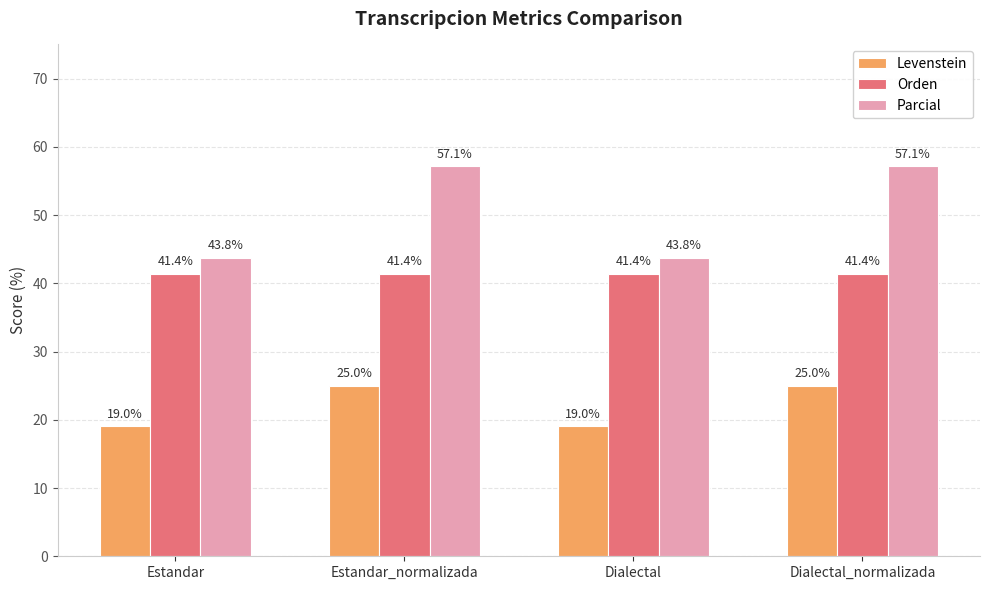

Rank the series at Estandar_normalizada from highest to lowest value.

Parcial, Orden, Levenstein